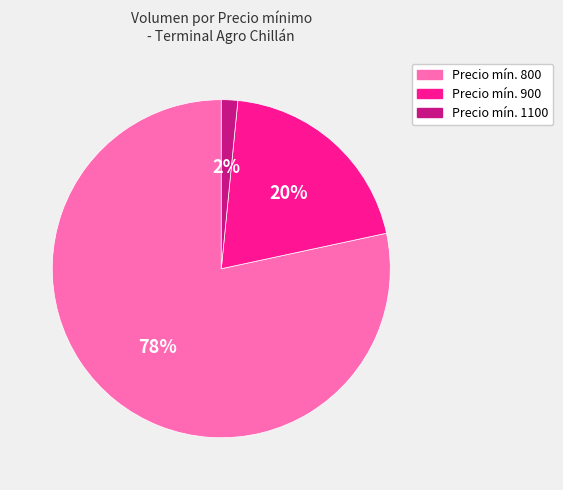

What is the smallest slice in the pie chart?

Precio mín. 1100